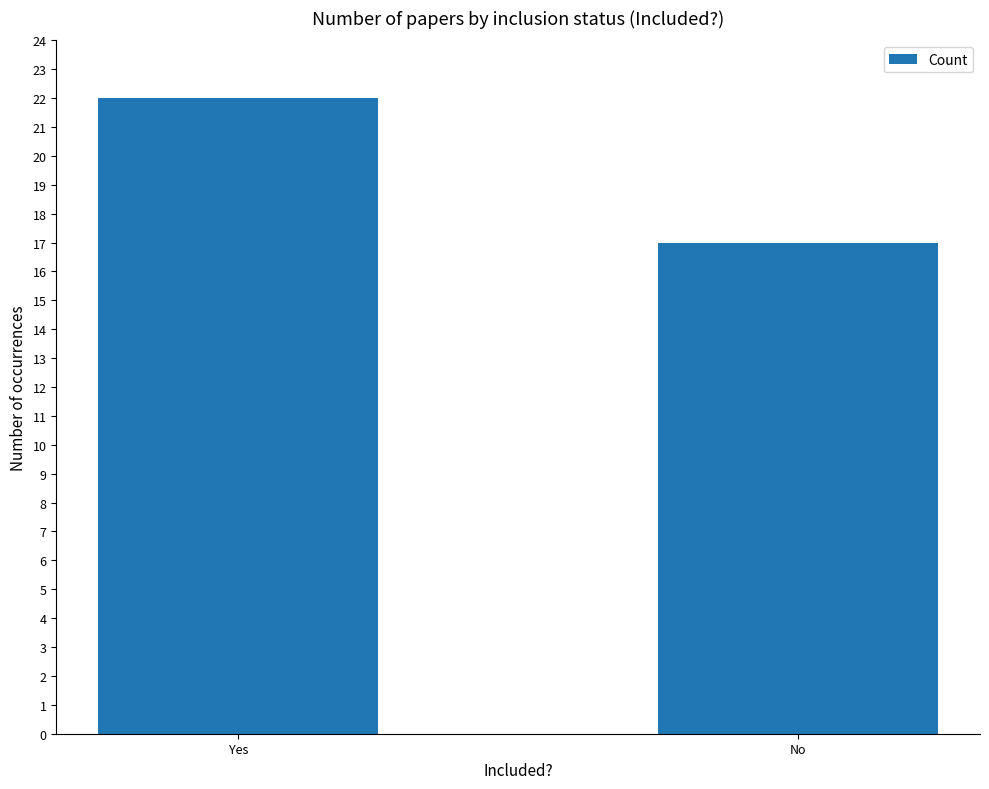

Between Yes and No, which is larger?

Yes